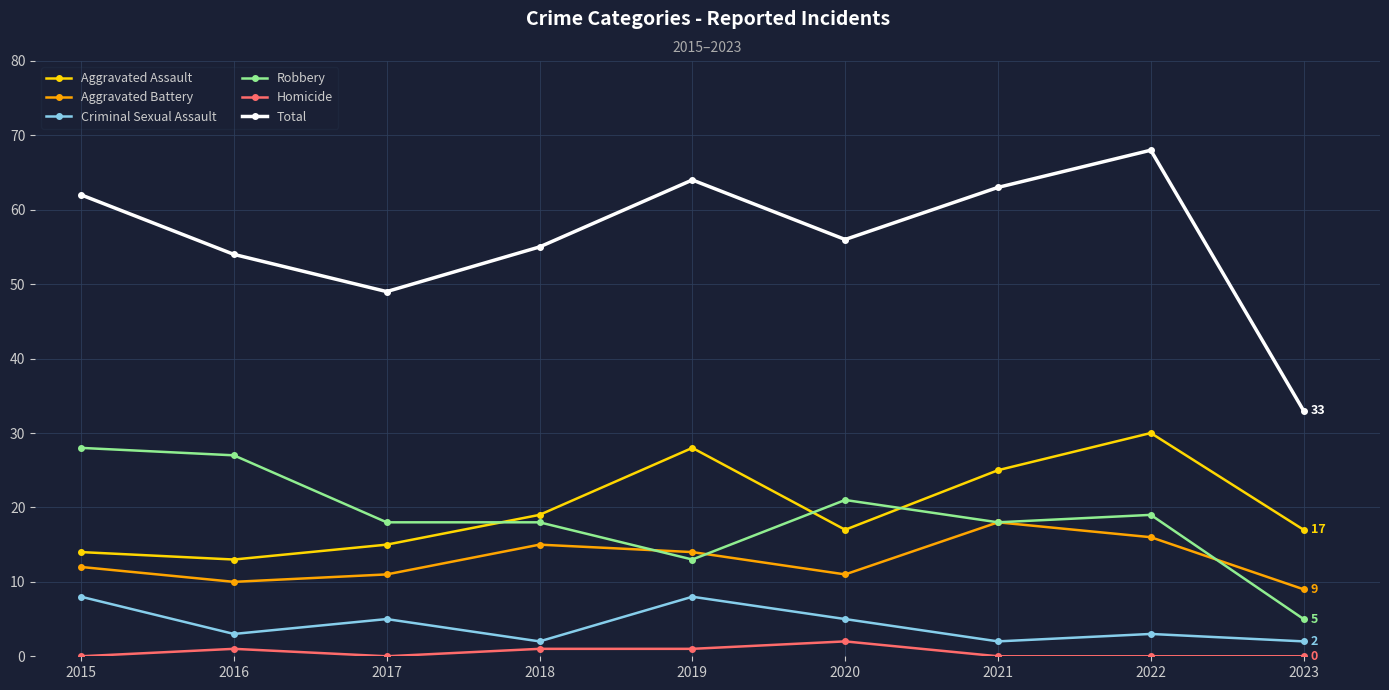

True or false: Homicide and Total intersect in this chart.

False